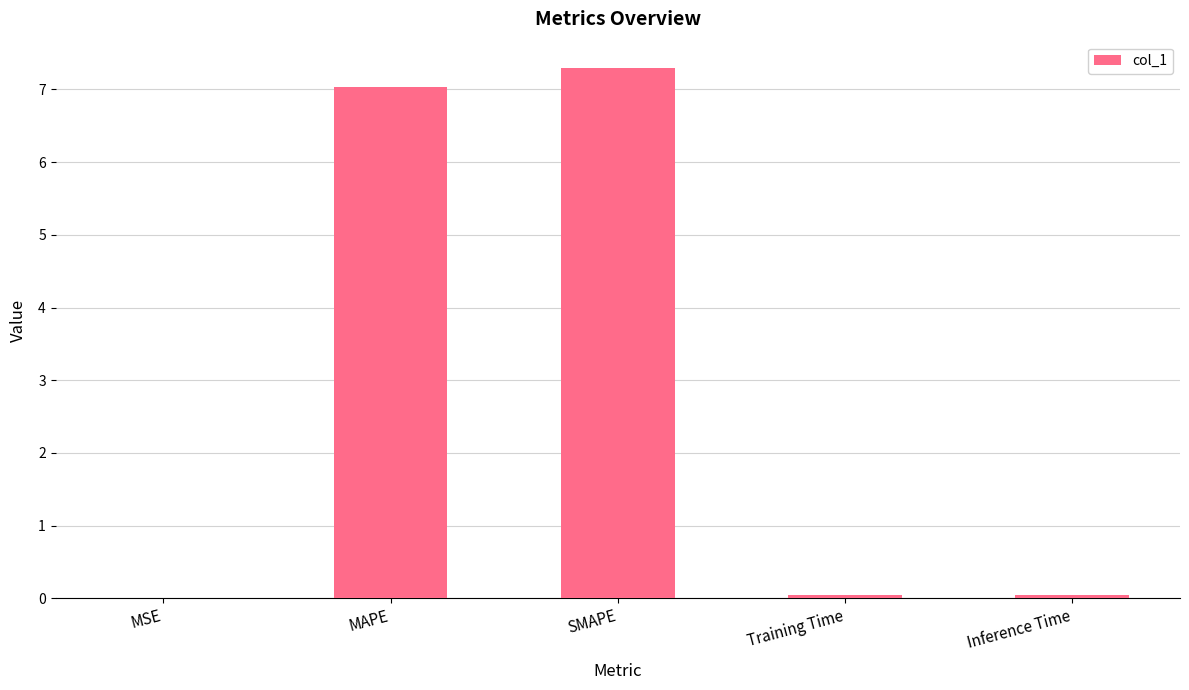

At which category does the chart reach its peak across all series?

SMAPE